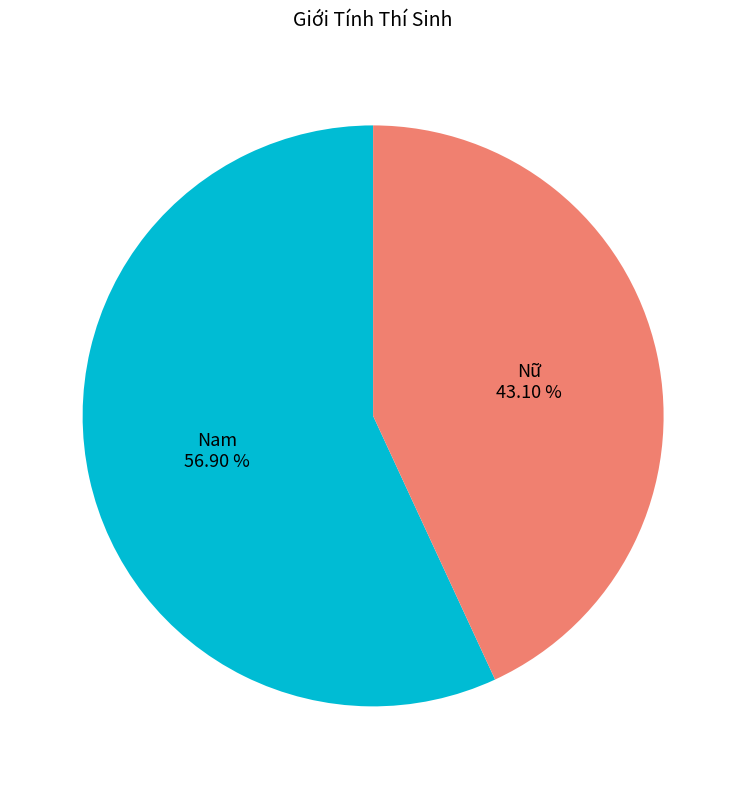

Combined, do Nữ and Nam account for over 50%?

Yes